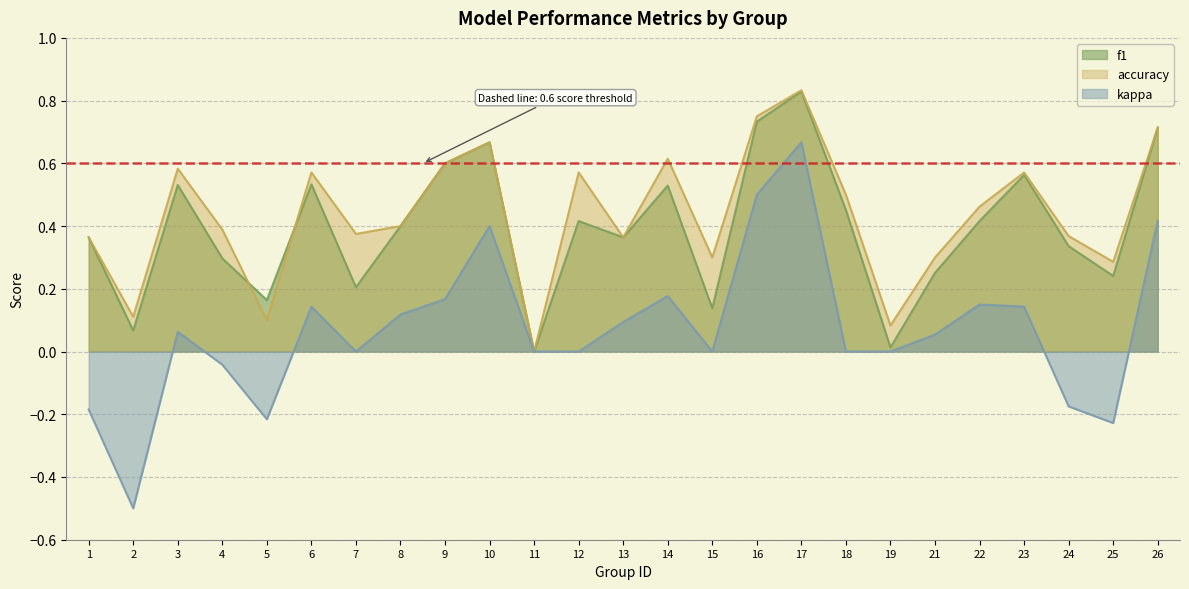

Which has a higher value, 11 or 18?

18